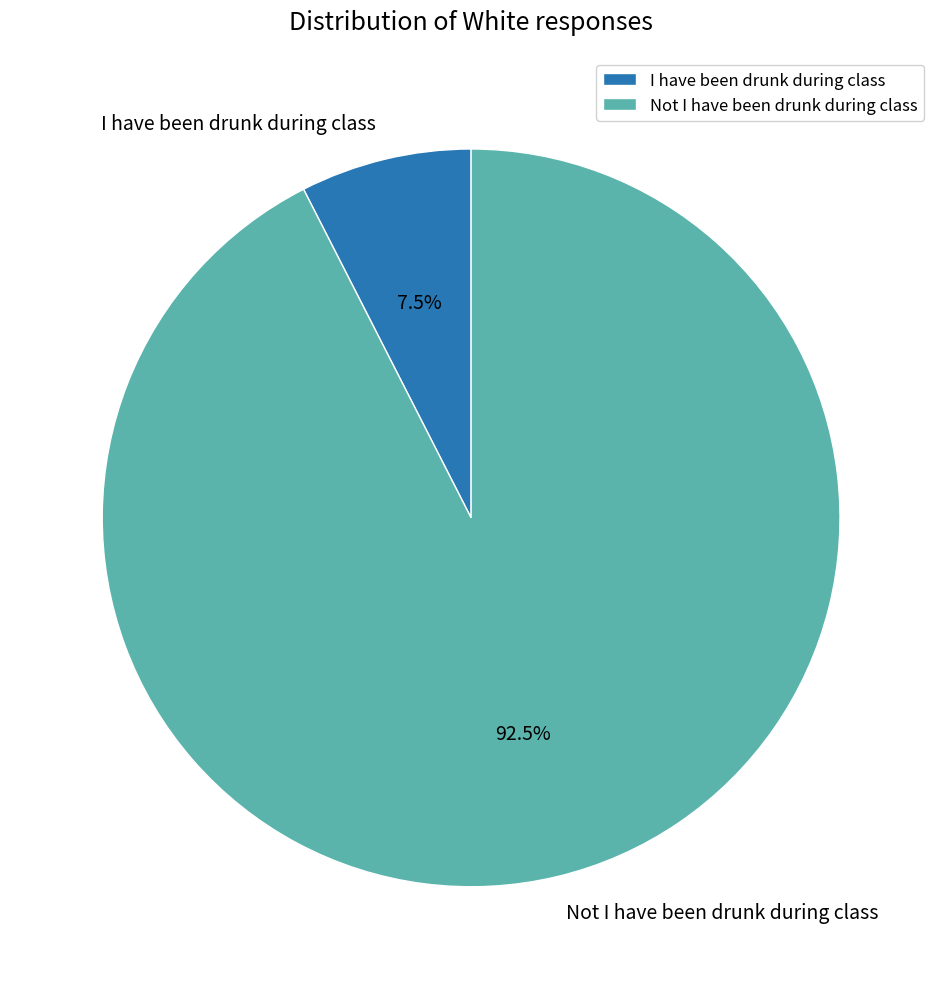

Between Not I have been drunk during class and I have been drunk during class, which is larger?

Not I have been drunk during class